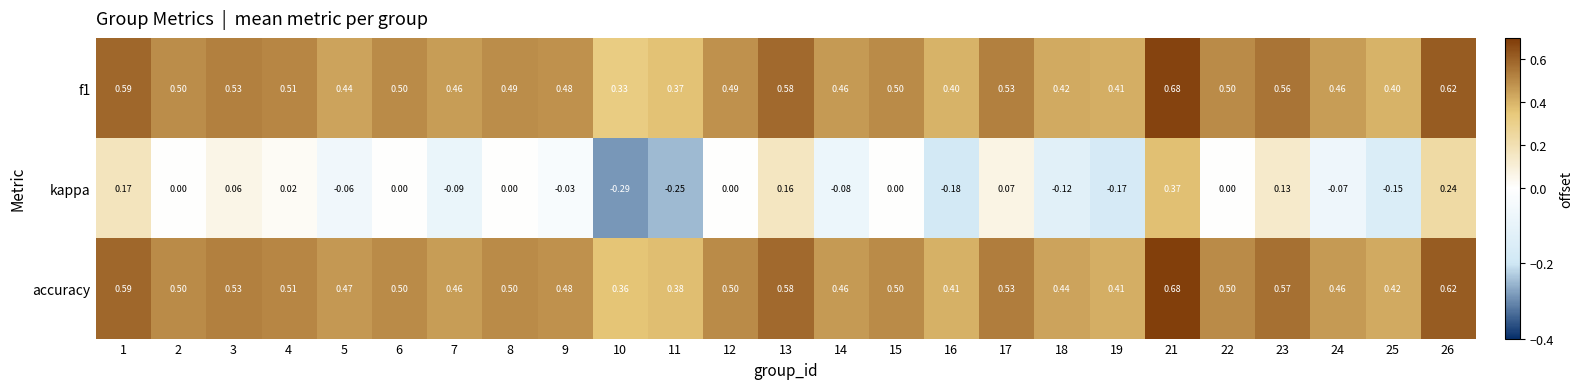

What is the total value across all series at 15?

1.0